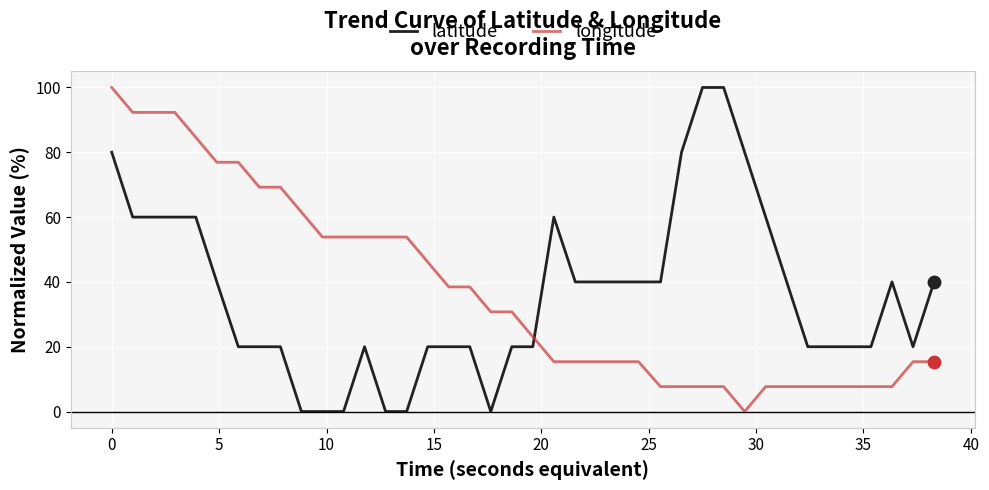

What is the highest value of the latitude series?

100.0